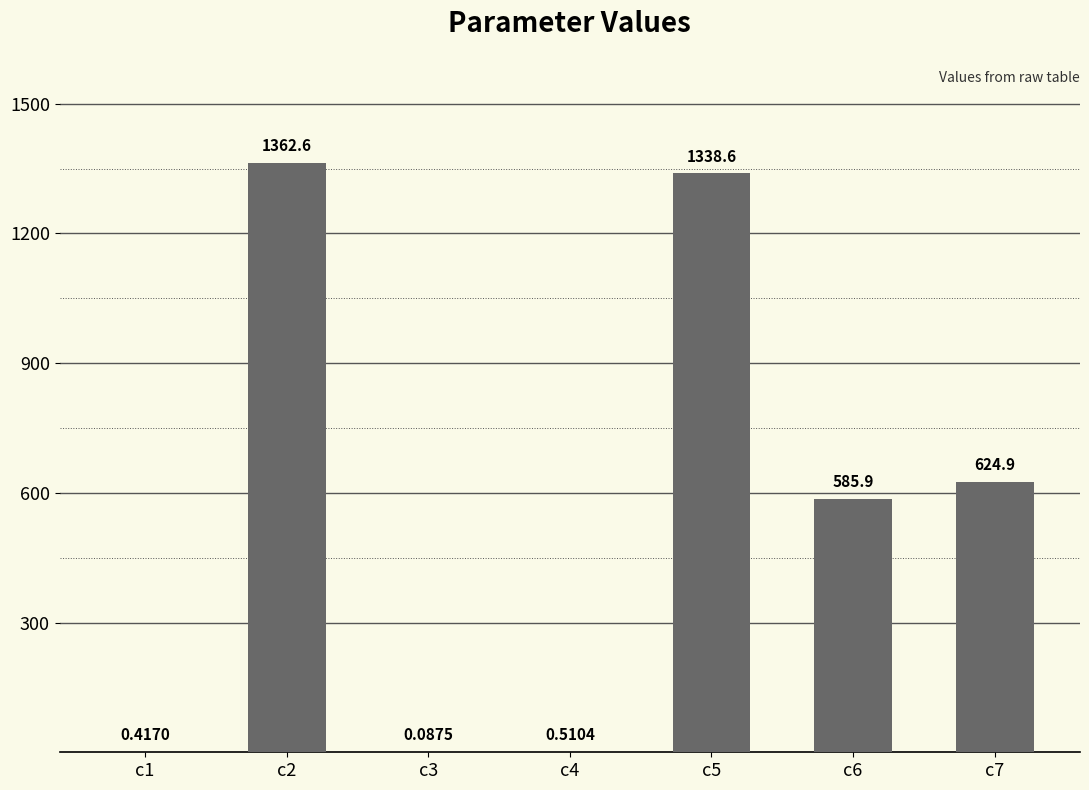

Are the bars grouped side by side (vs. stacked)?

No